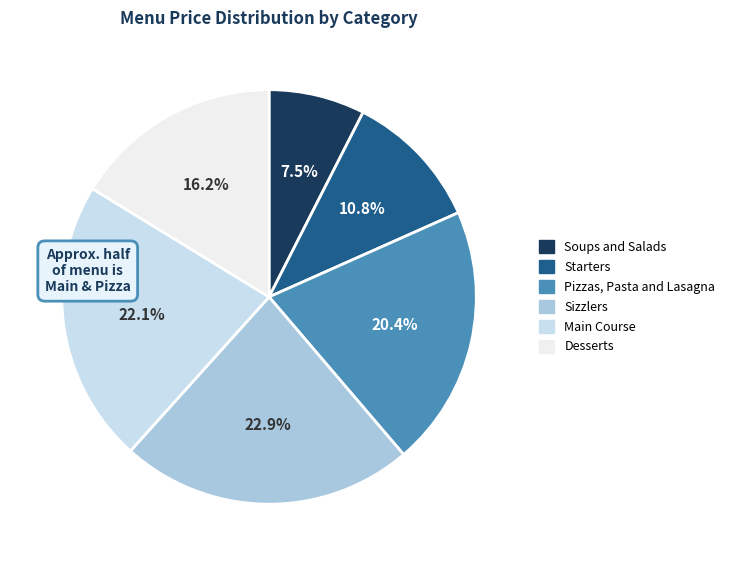

Does any single category account for the majority?

No